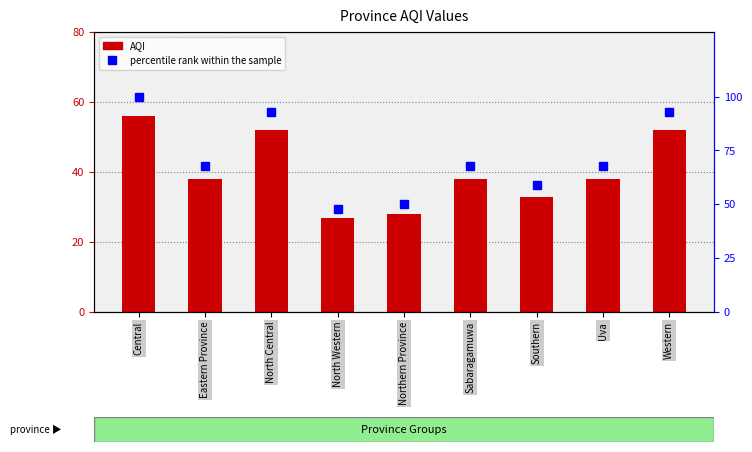

Reading right to left, list all the values displayed in this chart.

AQI: 52	38	33	38	28	27	52	38	56
percentile rank within the sample: 93	68	59	68	50	48	93	68	100